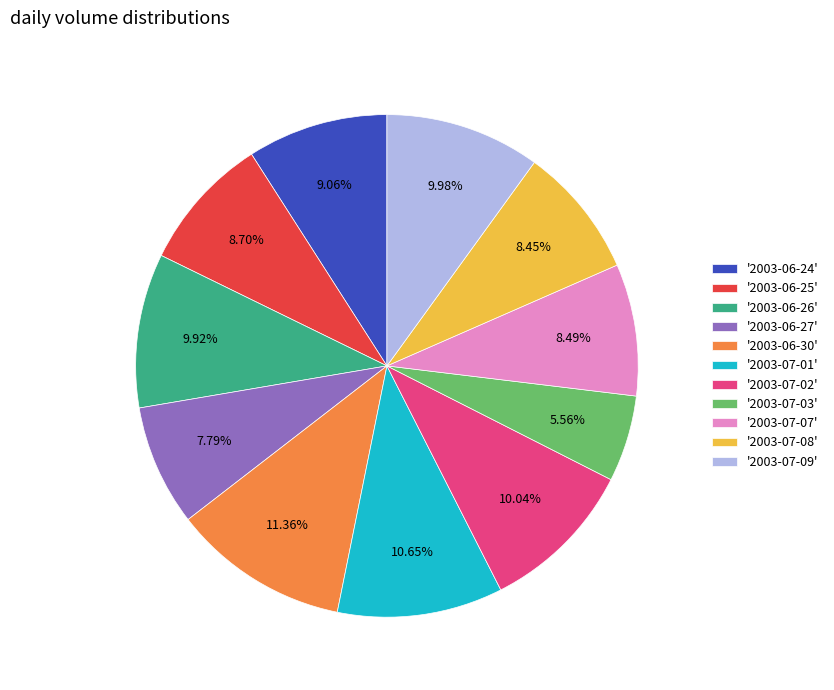

Is there any slice that represents more than half of the pie?

No